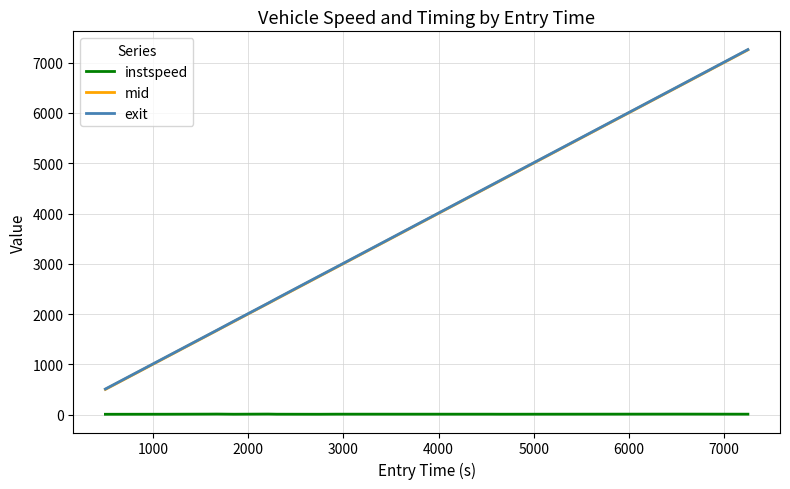

True or false: mid has more than 2 interior local peaks.

False